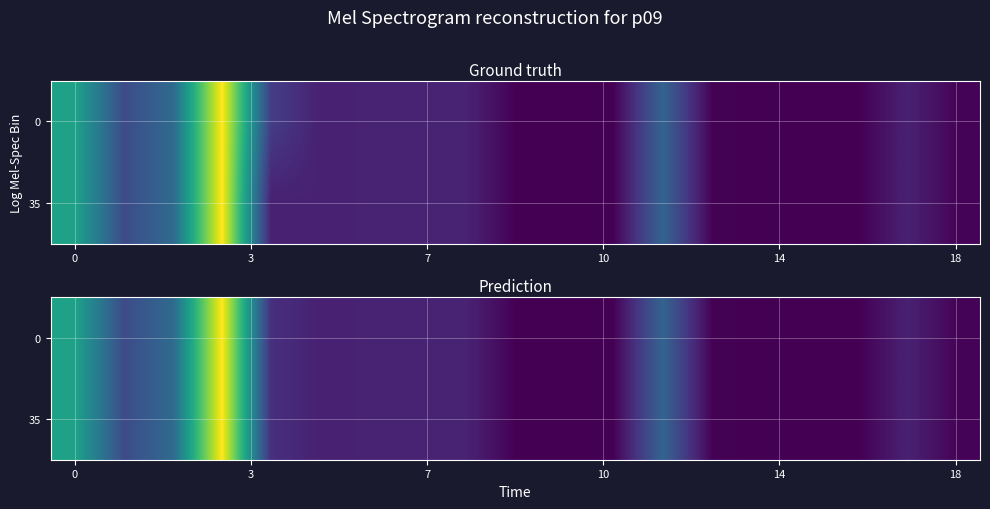

At how many categories does at least one series exceed 19?

5